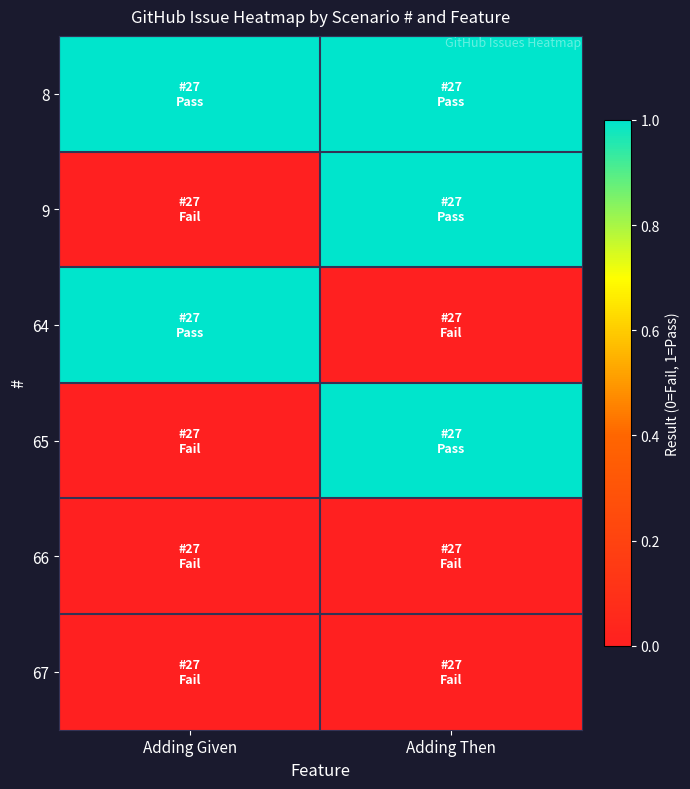

Which label corresponds to the largest value in the chart?

Adding Given